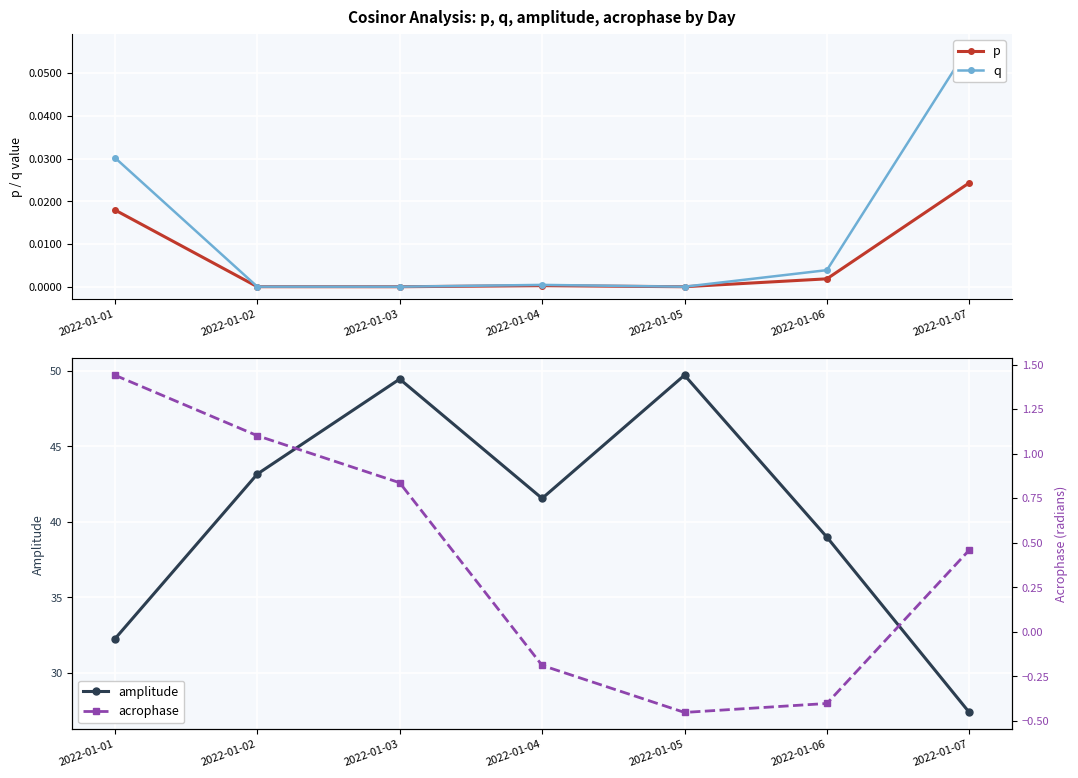

Reading left to right, list all the values displayed in this chart.

p: 0.0	0.0	0.0	0.0	0.0	0.0	0.0
q: 0.0	0.0	0.0	0.0	0.0	0.0	0.1
amplitude: 32.2	43.2	49.4	41.5	49.7	39.0	27.4
acrophase: 1.4	1.1	0.8	-0.2	-0.5	-0.4	0.5